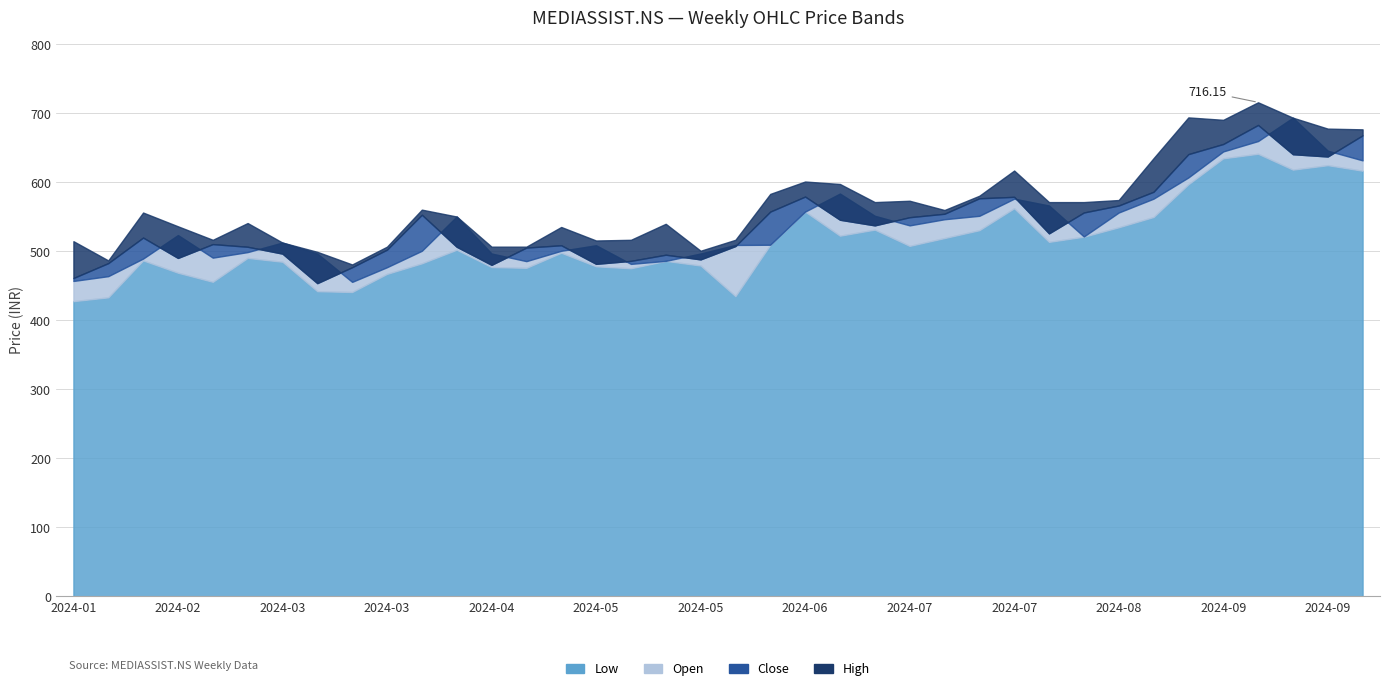

What is the value of the Low point at the 7th from the left?

485.0